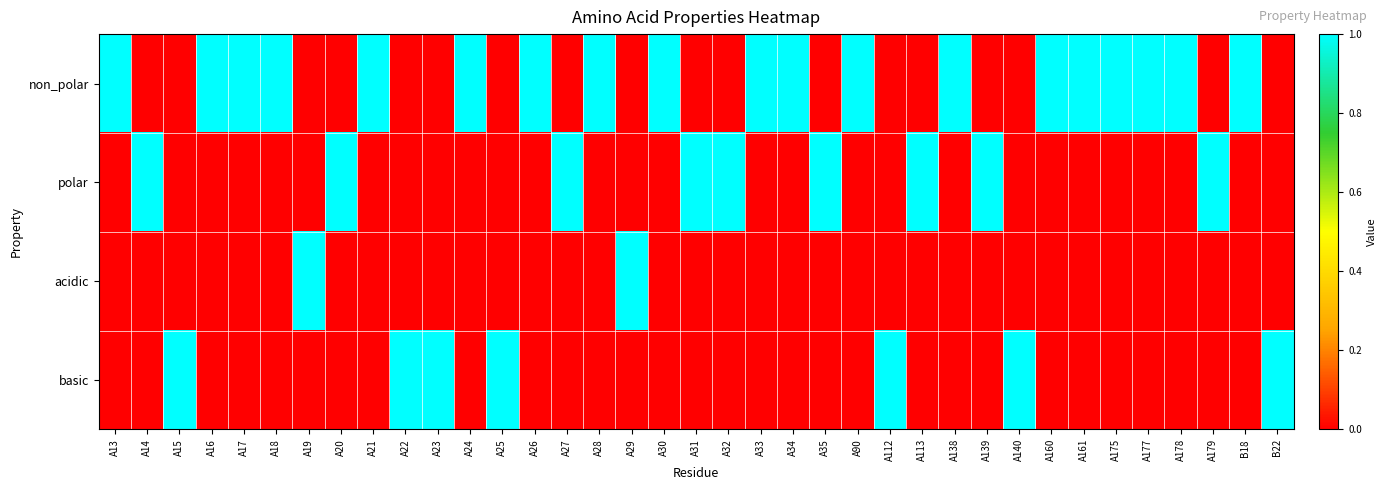

Reading left to right, extract all data points from this chart.

non_polar: A13=1	A14=0	A15=0	A16=1	A17=1	A18=1	A19=0	A20=0	A21=1	A22=0	A23=0	A24=1	A25=0	A26=1	A27=0	A28=1	A29=0	A30=1	A31=0	A32=0	A33=1	A34=1	A35=0	A90=1	A112=0	A113=0	A138=1	A139=0	A140=0	A160=1	A161=1	A175=1	A177=1	A178=1	A179=0	B18=1	B22=0
polar: A13=0	A14=1	A15=0	A16=0	A17=0	A18=0	A19=0	A20=1	A21=0	A22=0	A23=0	A24=0	A25=0	A26=0	A27=1	A28=0	A29=0	A30=0	A31=1	A32=1	A33=0	A34=0	A35=1	A90=0	A112=0	A113=1	A138=0	A139=1	A140=0	A160=0	A161=0	A175=0	A177=0	A178=0	A179=1	B18=0	B22=0
acidic: A13=0	A14=0	A15=0	A16=0	A17=0	A18=0	A19=1	A20=0	A21=0	A22=0	A23=0	A24=0	A25=0	A26=0	A27=0	A28=0	A29=1	A30=0	A31=0	A32=0	A33=0	A34=0	A35=0	A90=0	A112=0	A113=0	A138=0	A139=0	A140=0	A160=0	A161=0	A175=0	A177=0	A178=0	A179=0	B18=0	B22=0
basic: A13=0	A14=0	A15=1	A16=0	A17=0	A18=0	A19=0	A20=0	A21=0	A22=1	A23=1	A24=0	A25=1	A26=0	A27=0	A28=0	A29=0	A30=0	A31=0	A32=0	A33=0	A34=0	A35=0	A90=0	A112=1	A113=0	A138=0	A139=0	A140=1	A160=0	A161=0	A175=0	A177=0	A178=0	A179=0	B18=0	B22=1